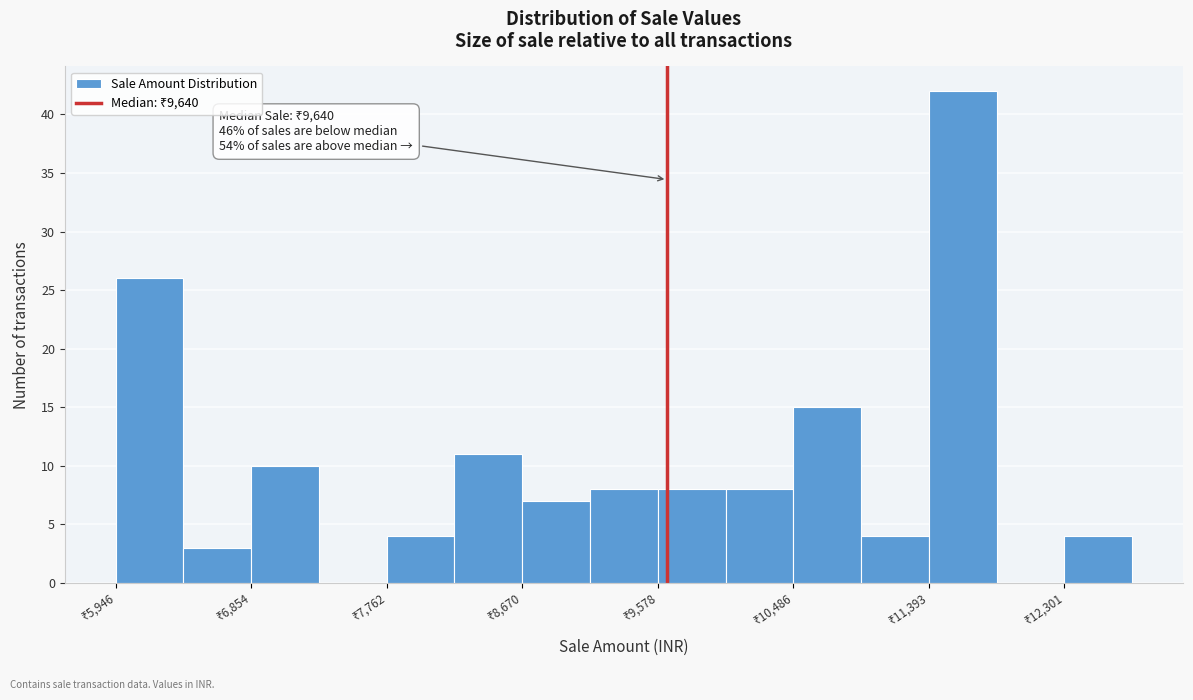

Which range on the x-axis has the tallest bar?

11400 to 11800